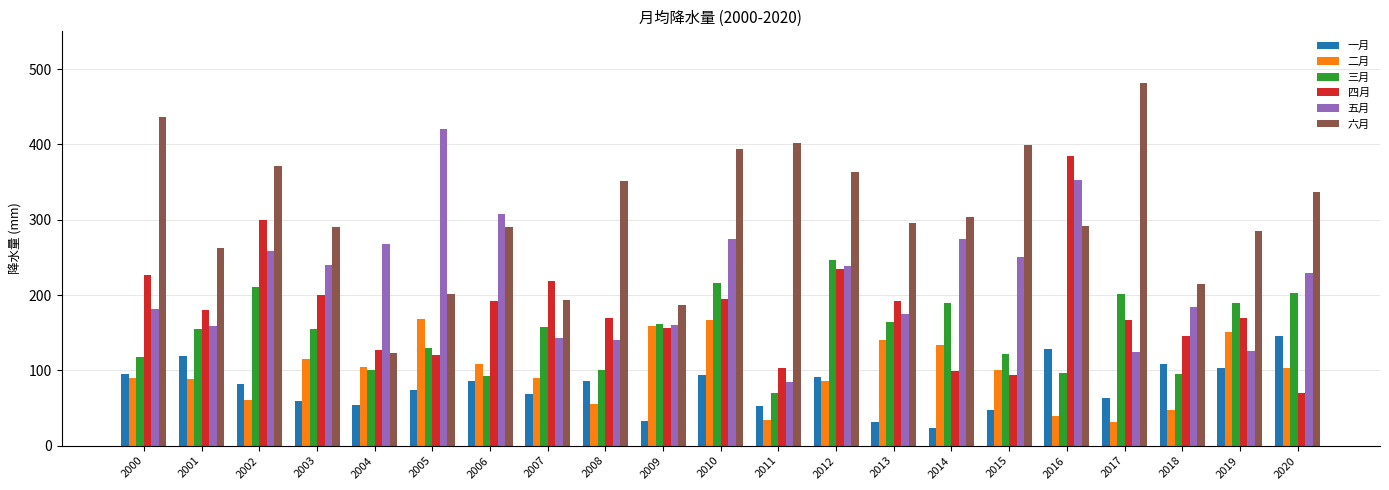

What is the minimum value for 一月?

23.3